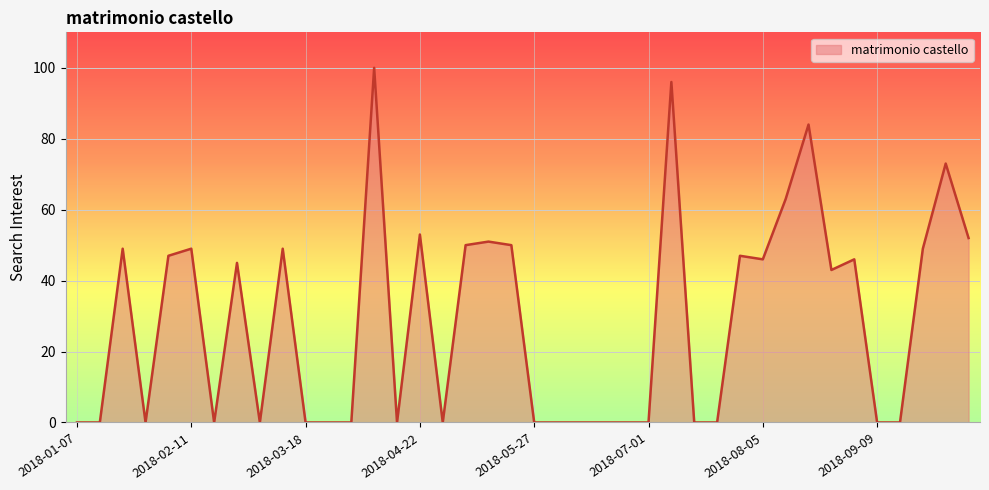

What is the maximum value shown in the chart?

100